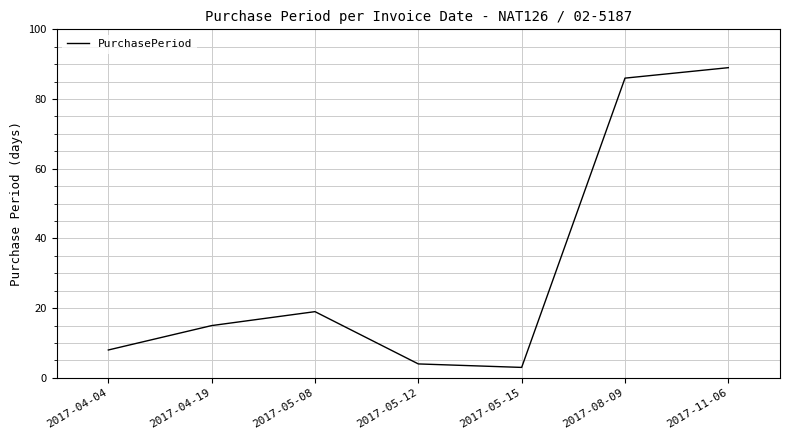

What position from the left is 2017-08-09?

6